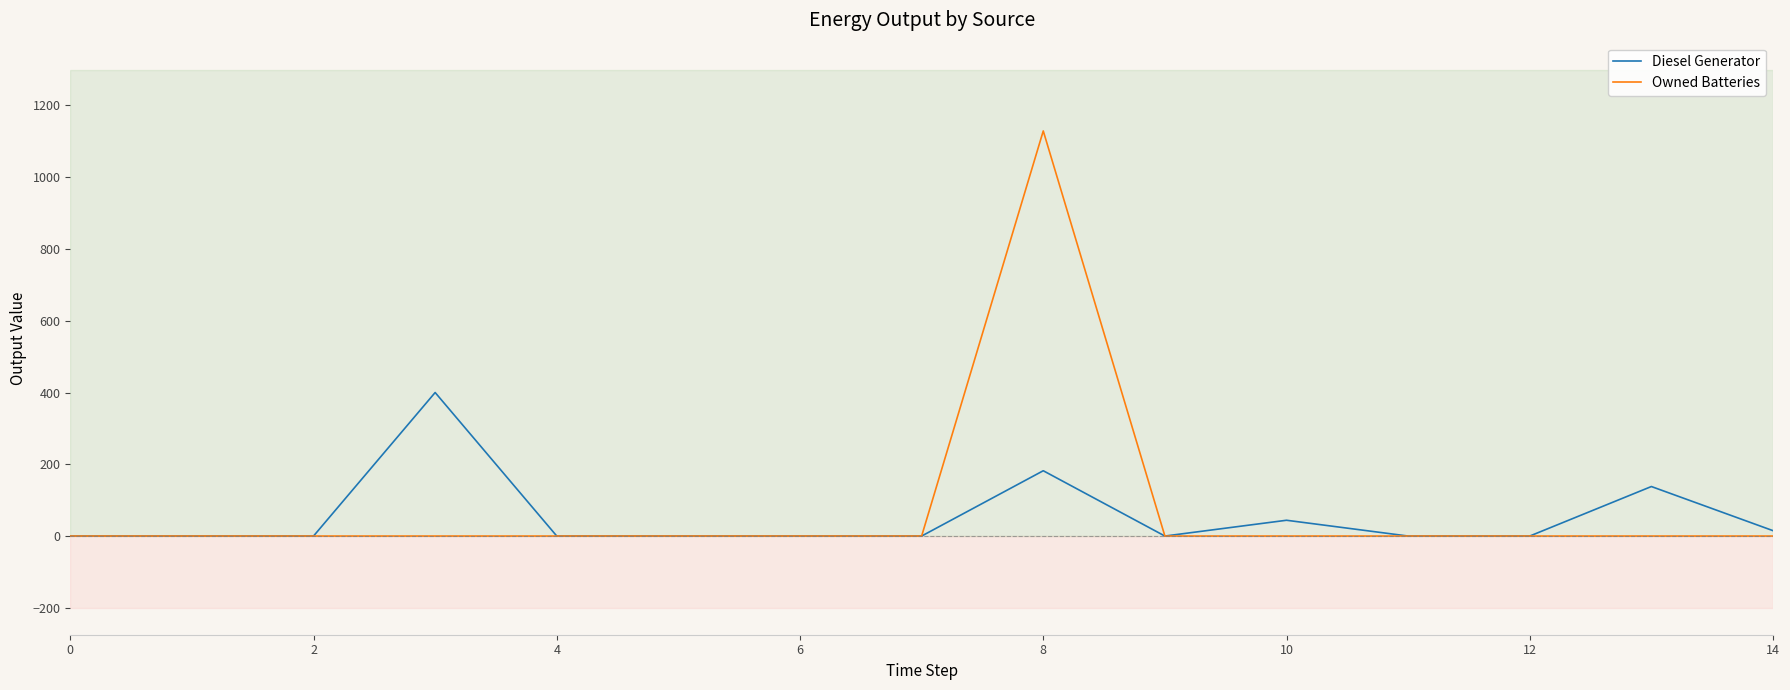

Is this an area chart (filled region under the line)?

No